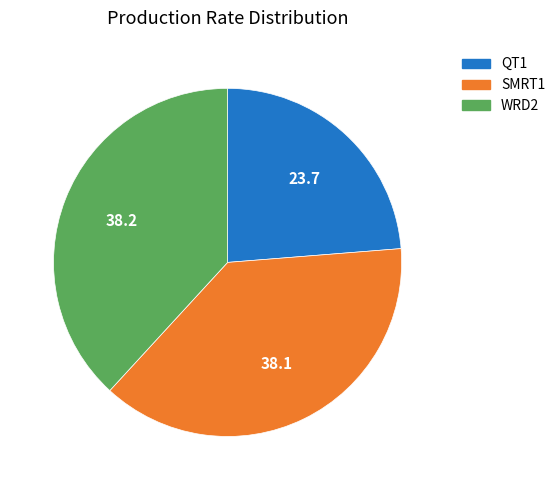

Is there a majority slice in this chart?

No